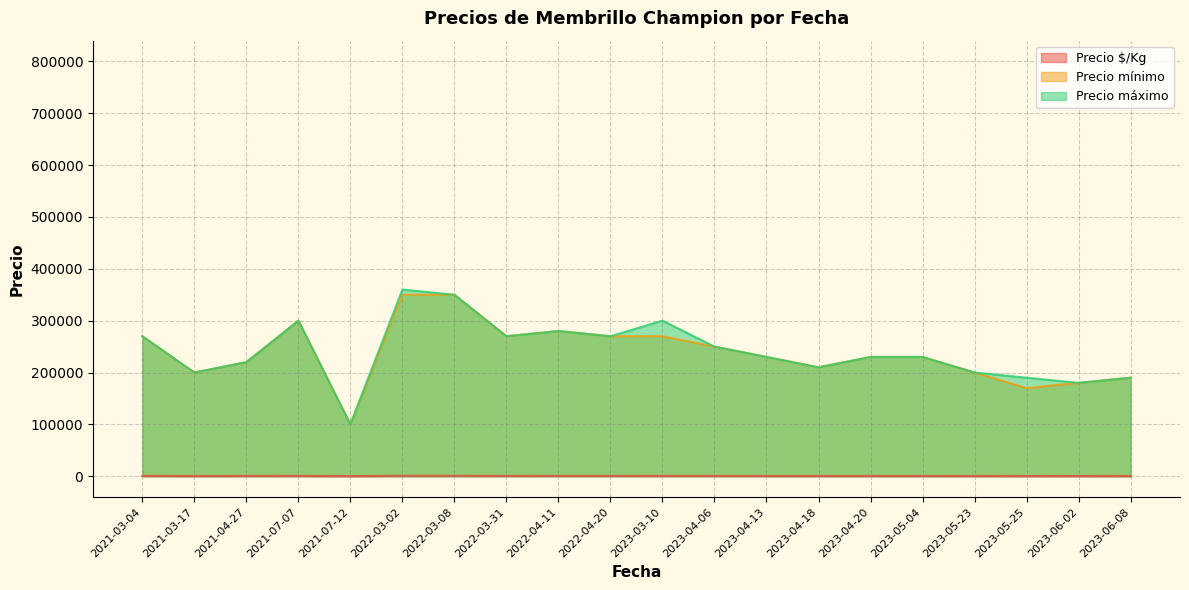

In Precio $/Kg, how many points are higher than both neighbors (excluding endpoints)?

13